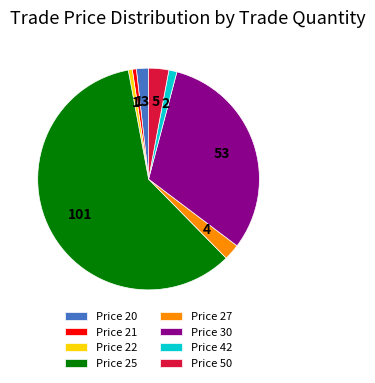

Is the sum of Price 30 and Price 42 greater than half?

No